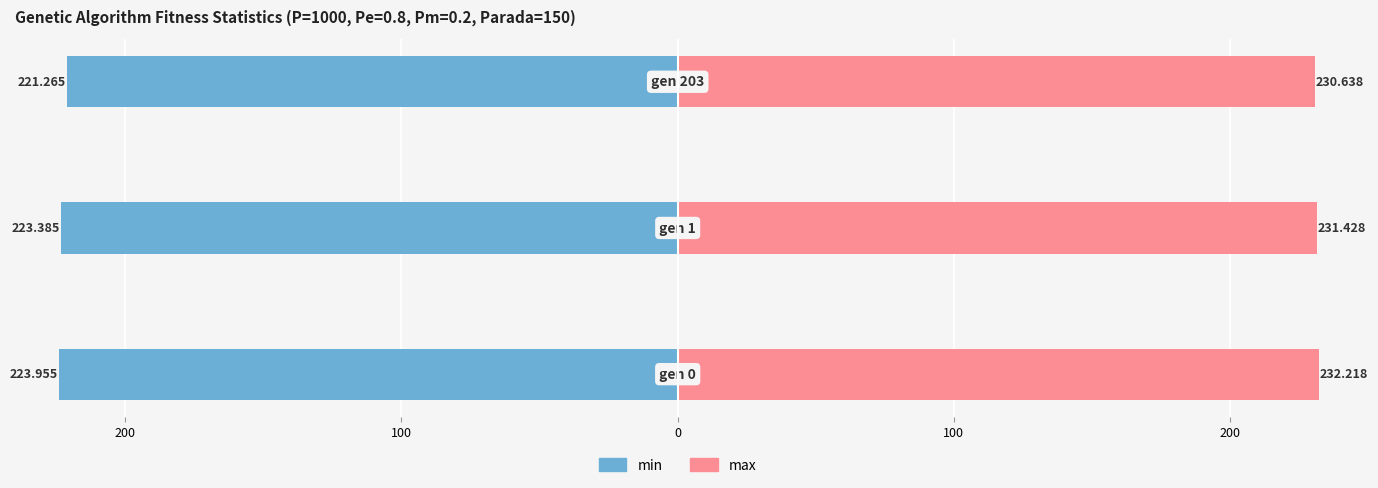

How many groups of bars are there?

3